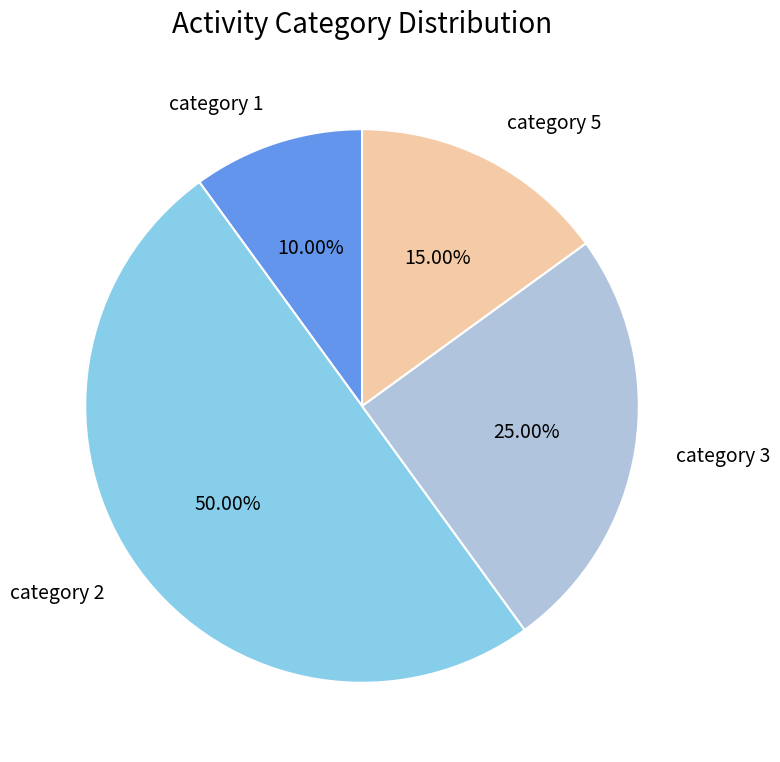

Does any single category account for the majority?

No